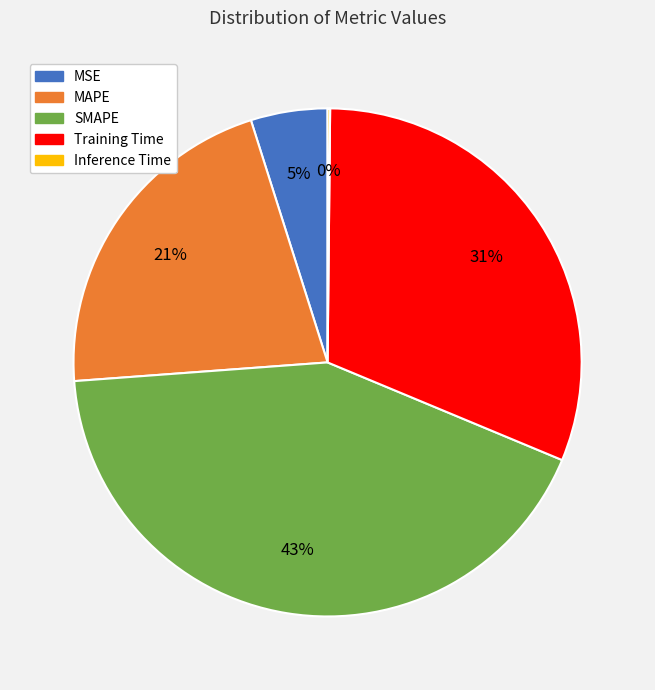

Which slice is the largest?

SMAPE